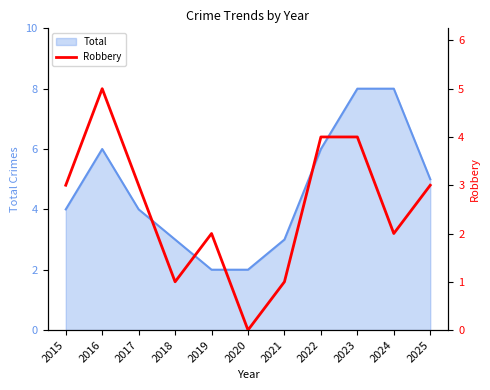

The value of Total at 2024 is 8. True or false?

True